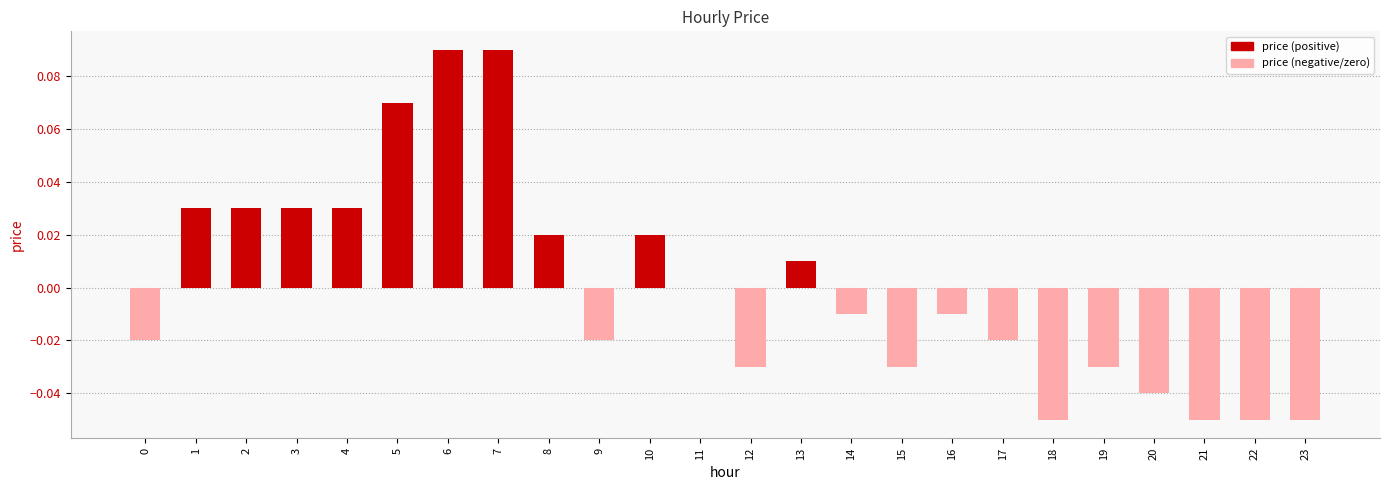

The chart shows a value of 0.0 at 8. True or false?

True